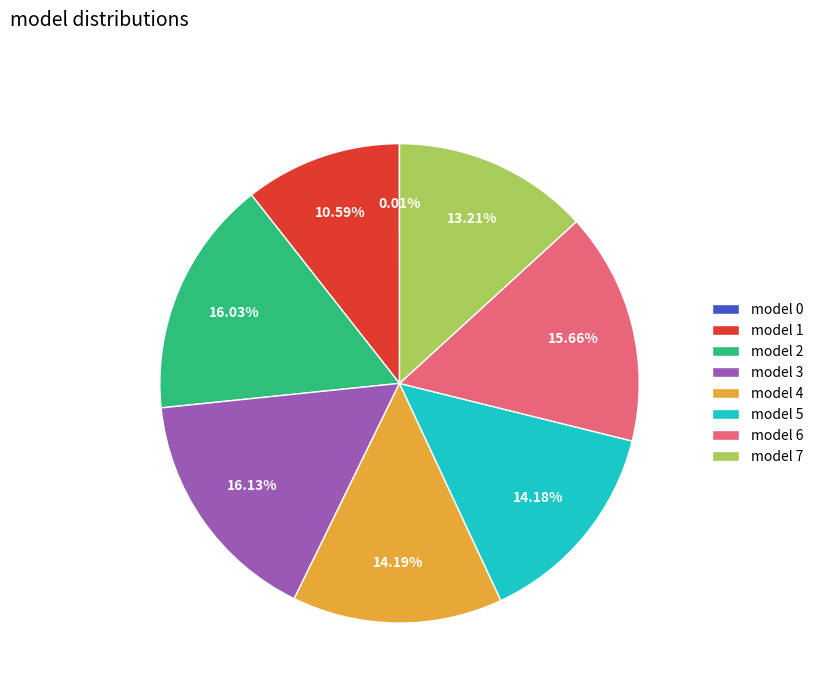

Which has a higher value, model 3 or model 4?

model 3